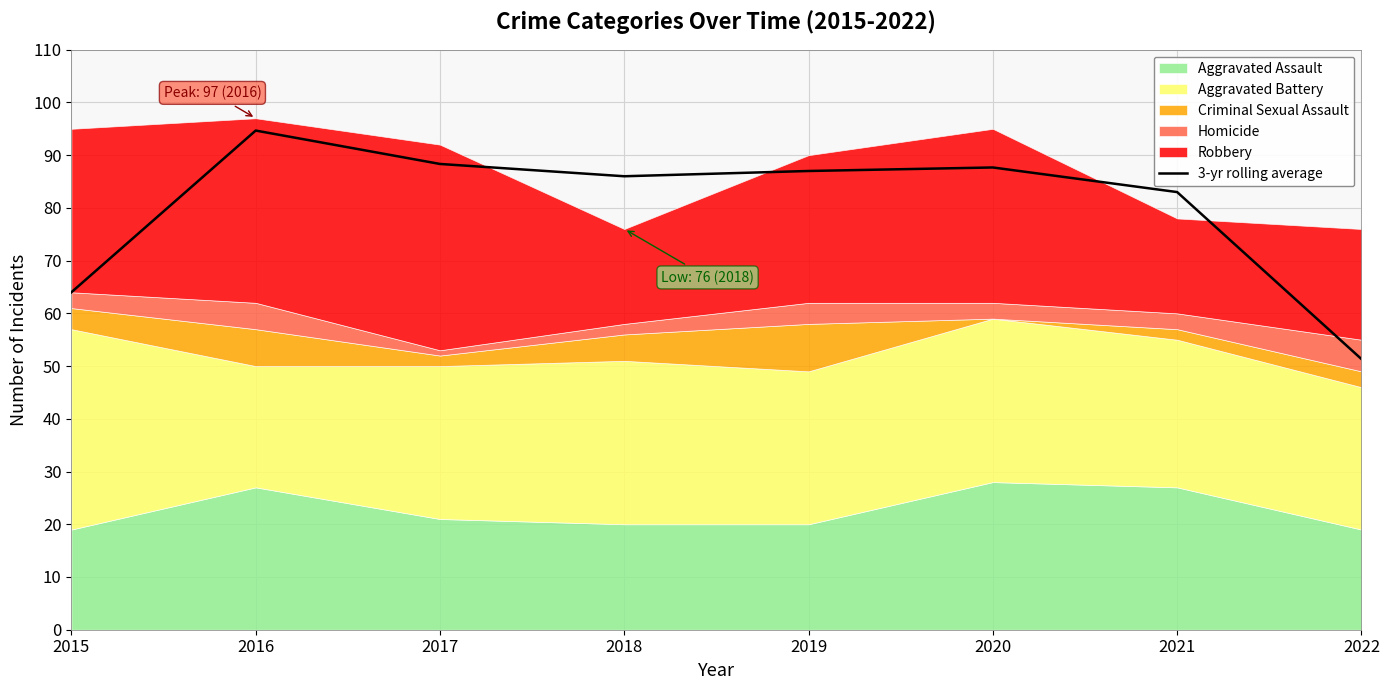

What is the difference between the maximum and minimum values?

43.3